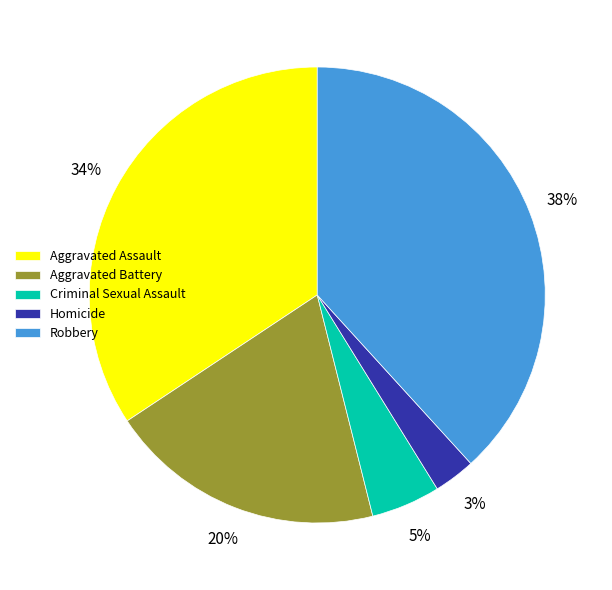

Combined, do Criminal Sexual Assault and Robbery account for over 50%?

No